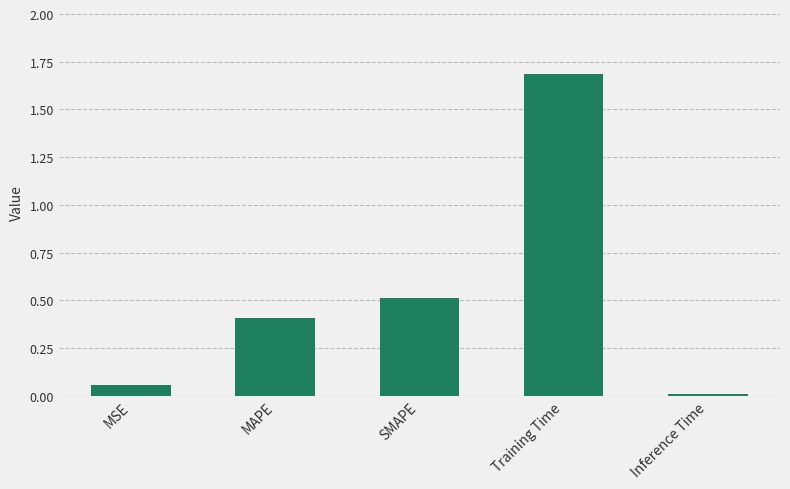

Rank the categories by value from highest to lowest.

Training Time, SMAPE, MAPE, MSE, Inference Time